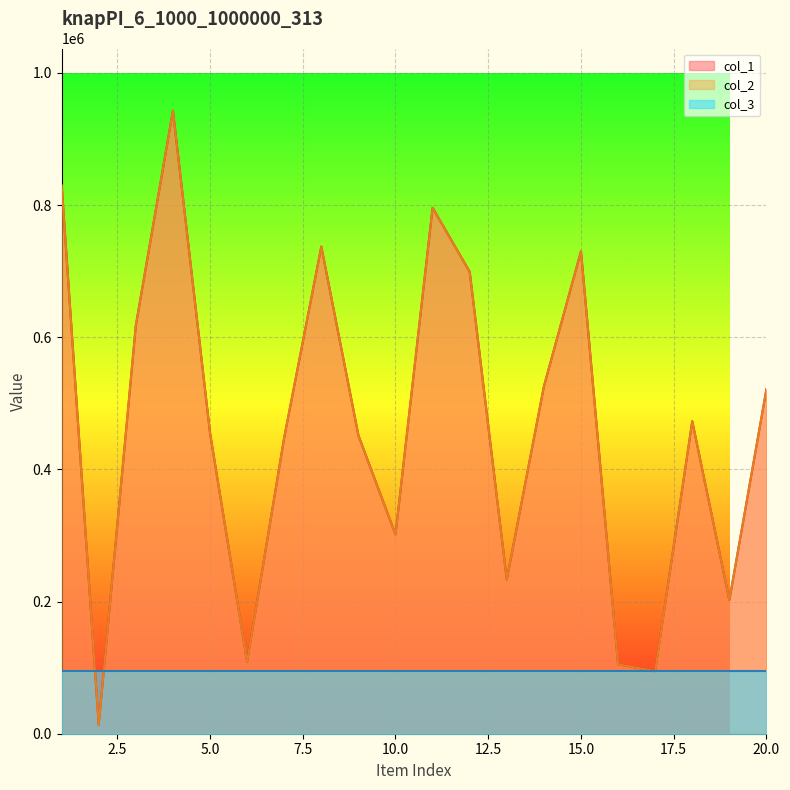

At which category is the sum across all series the highest?

4